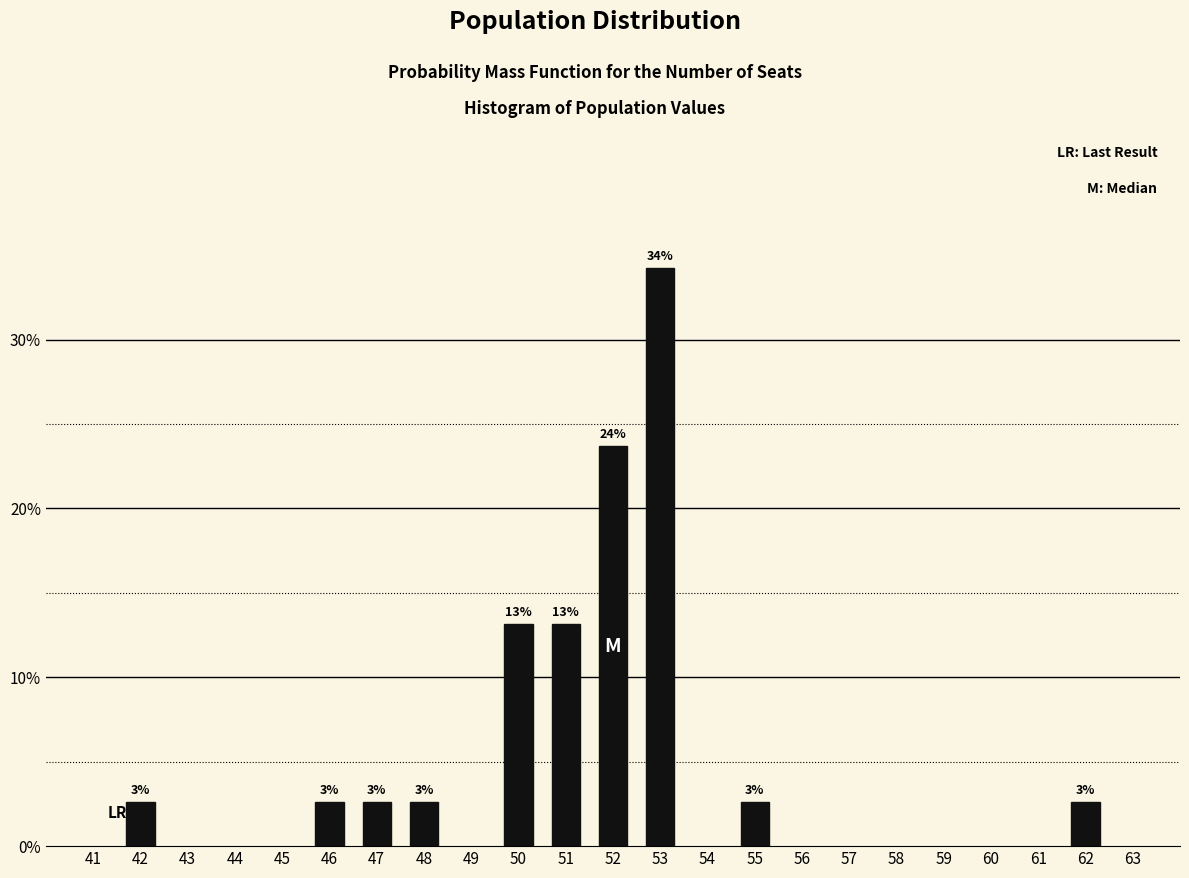

Does the chart contain any negative values?

No